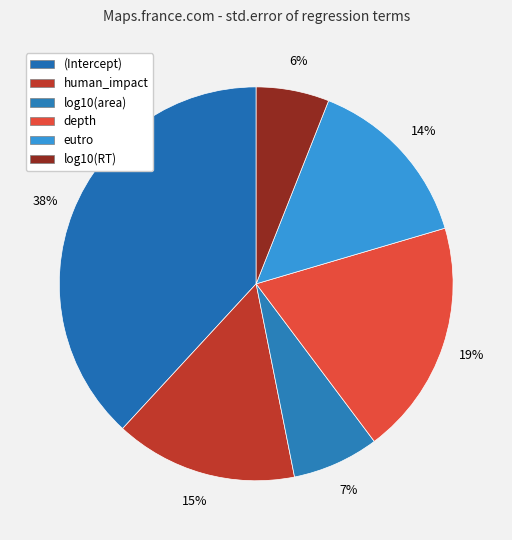

To the nearest percent, what portion does eutro represent?

14%